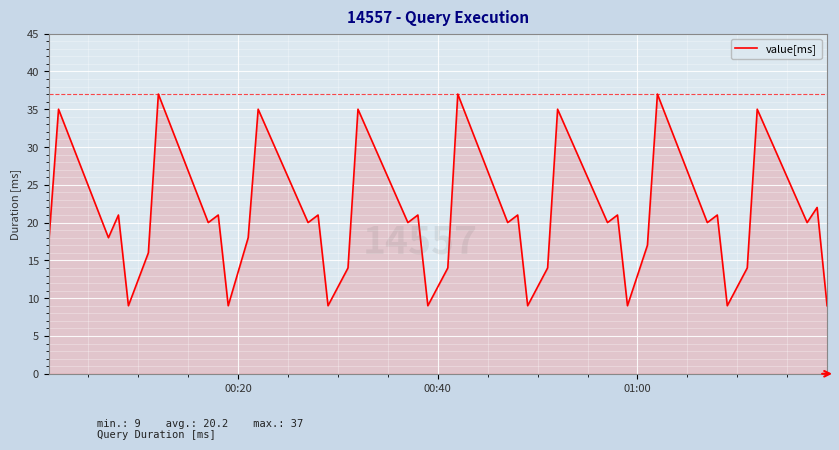

Reading left to right, transcribe all the data shown in this chart.

17	35	18	21	9	16	37	20	21	9	18	35	20	21	9	14	35	20	21	9	14	37	20	21	9	14	35	20	21	9	17	37	20	21	9	14	35	20	22	9